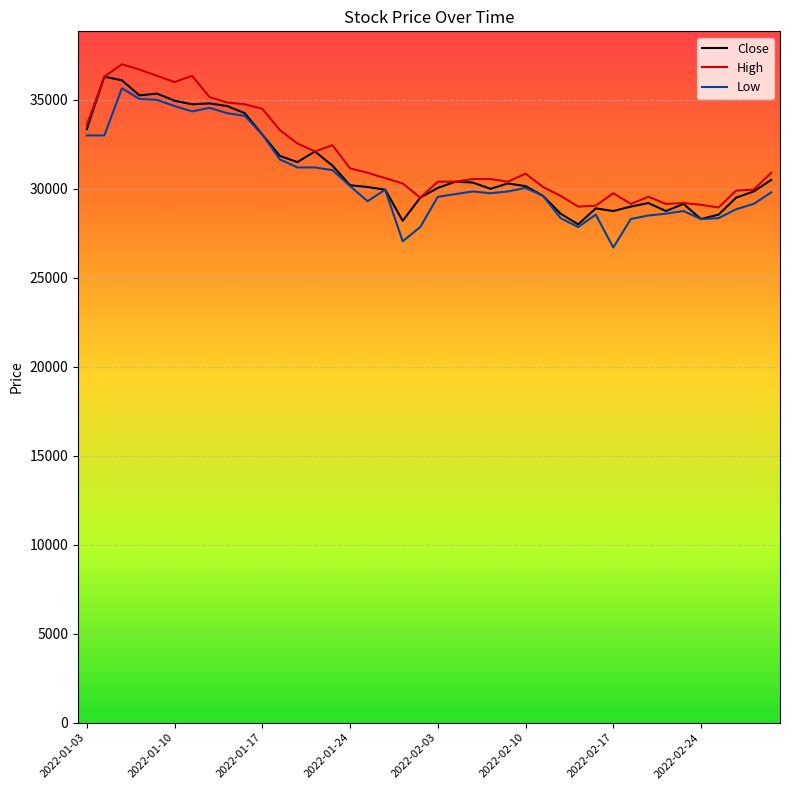

What is the greatest value displayed?

37000